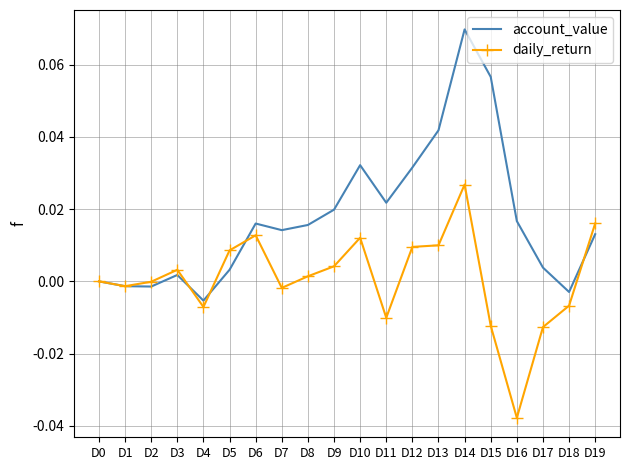

True or false: account_value and daily_return cross at least once.

True